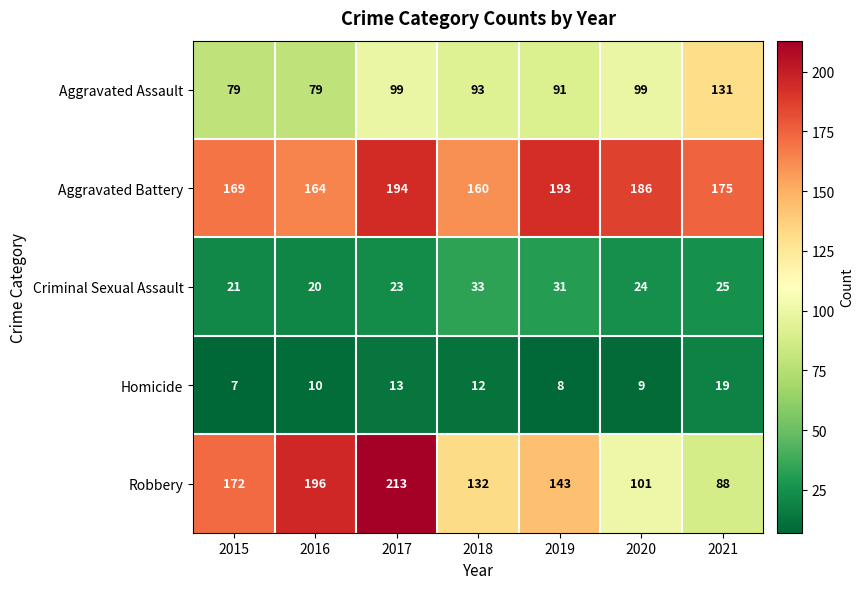

What is the average value of the Homicide series?

11